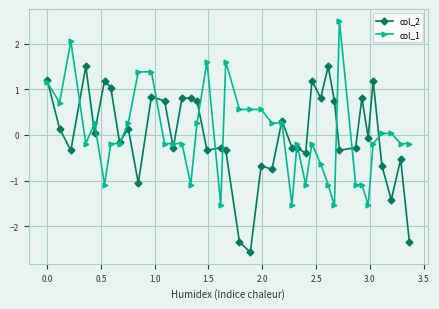

True or false: col_1 has more than 2 points higher than both neighbors.

True